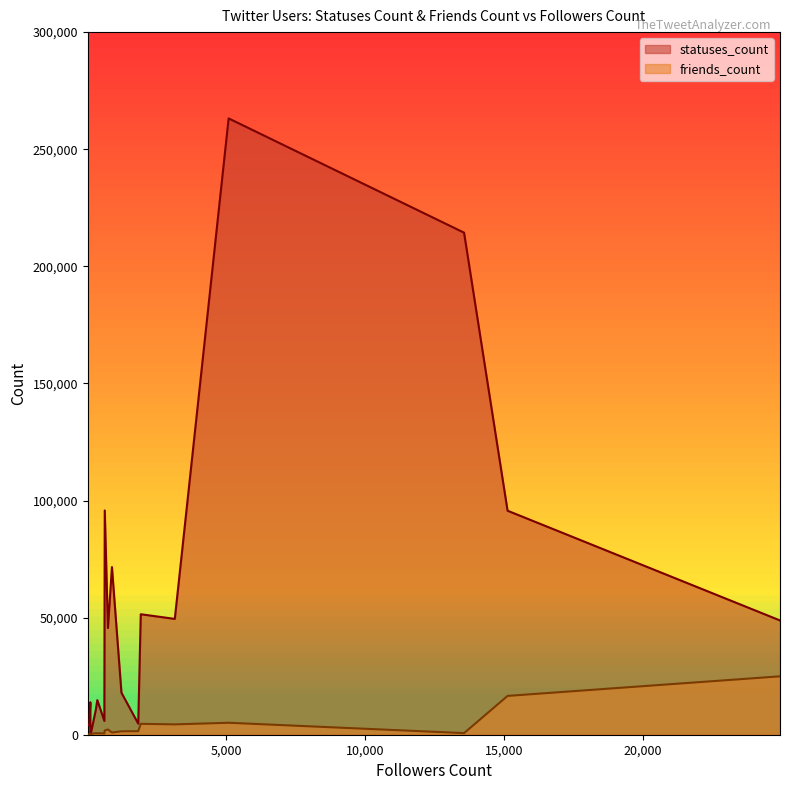

How many lines are shown in the chart?

2